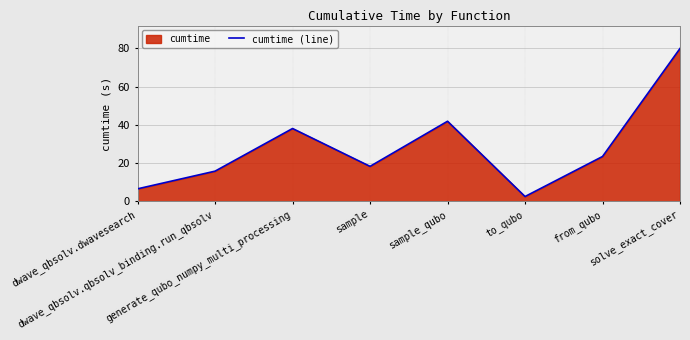

At which category does the chart reach its minimum across all series?

to_qubo